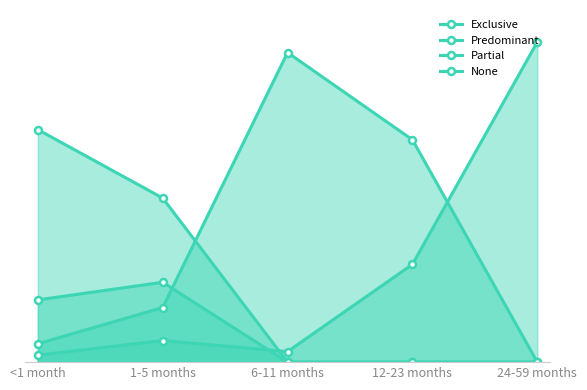

Which series has the largest range (max minus min)?

None